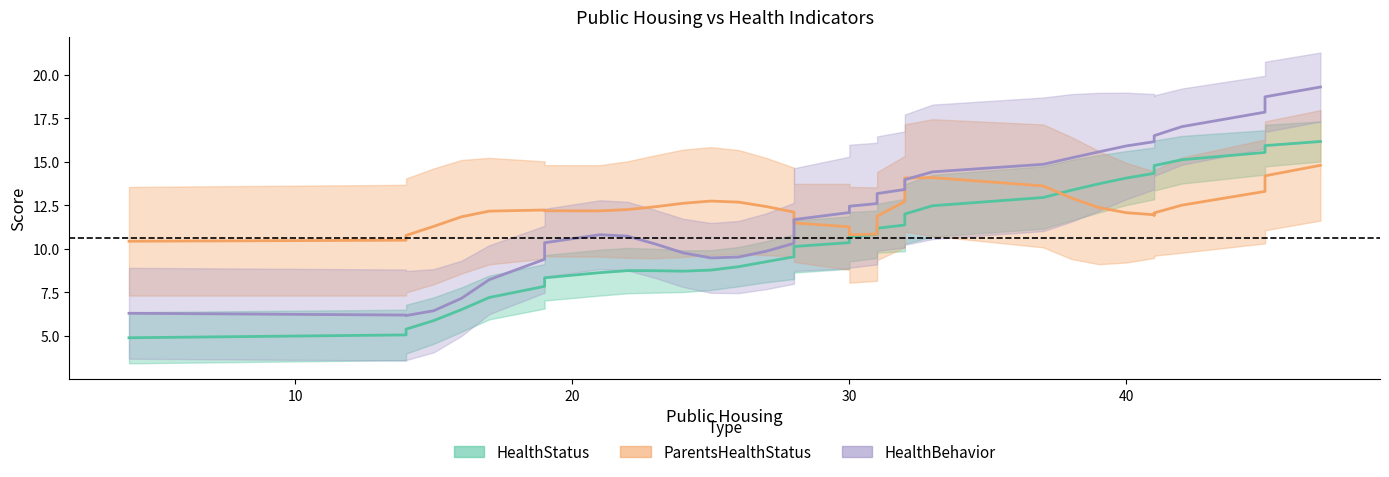

The value of ParentsHealthStatus at 41 is 3. True or false?

False